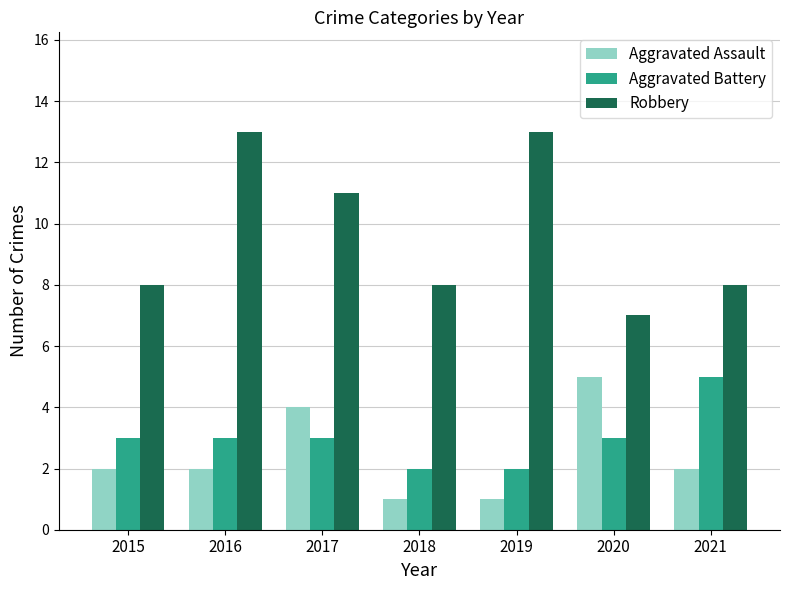

How many Robbery values are between 8 and 13?

6